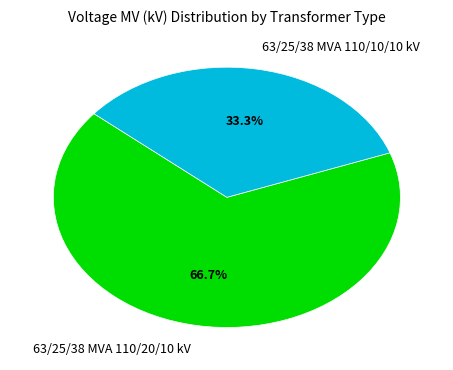

How much of the chart is everything except 63/25/38 MVA 110/10/10 kV?

66.7%